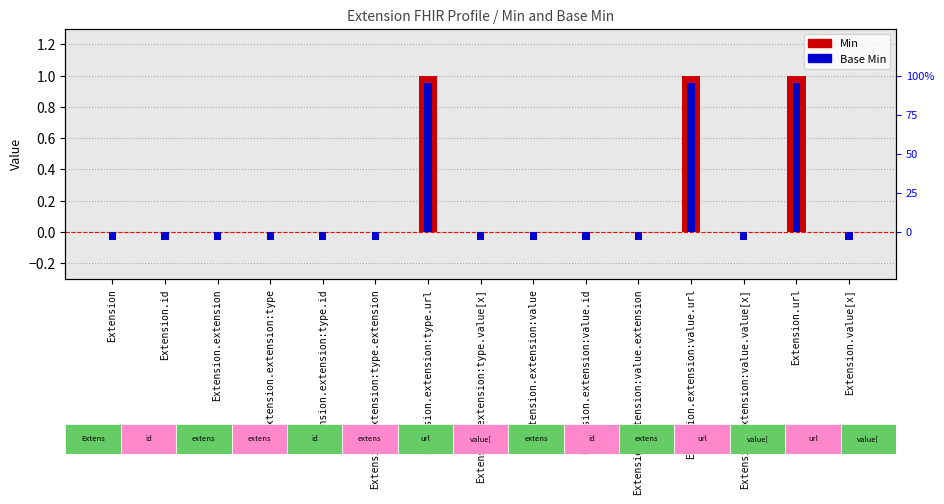

The Base Min series shows -0.1 at Extension.extension:type.value[x]. True or false?

True